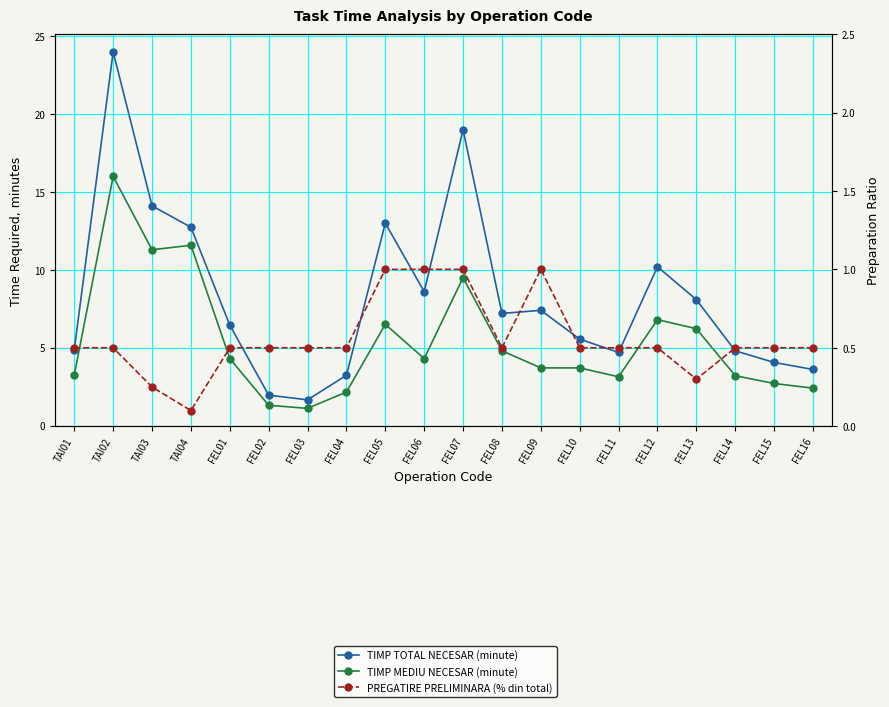

True or false: TIMP MEDIU NECESAR (minute) has a value of 1.5 at FEL08.

False